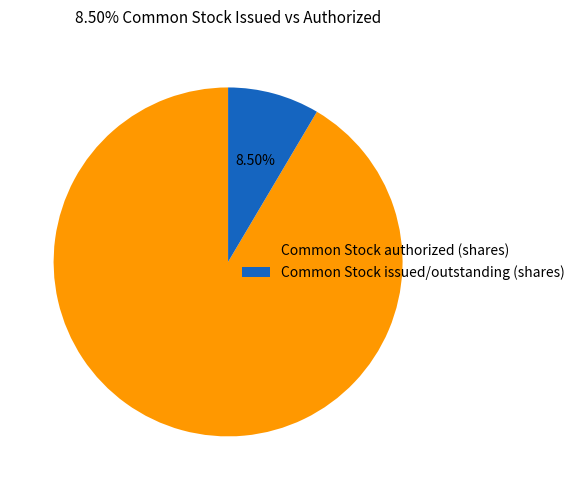

What is the largest slice in the pie chart?

Common Stock authorized (shares)